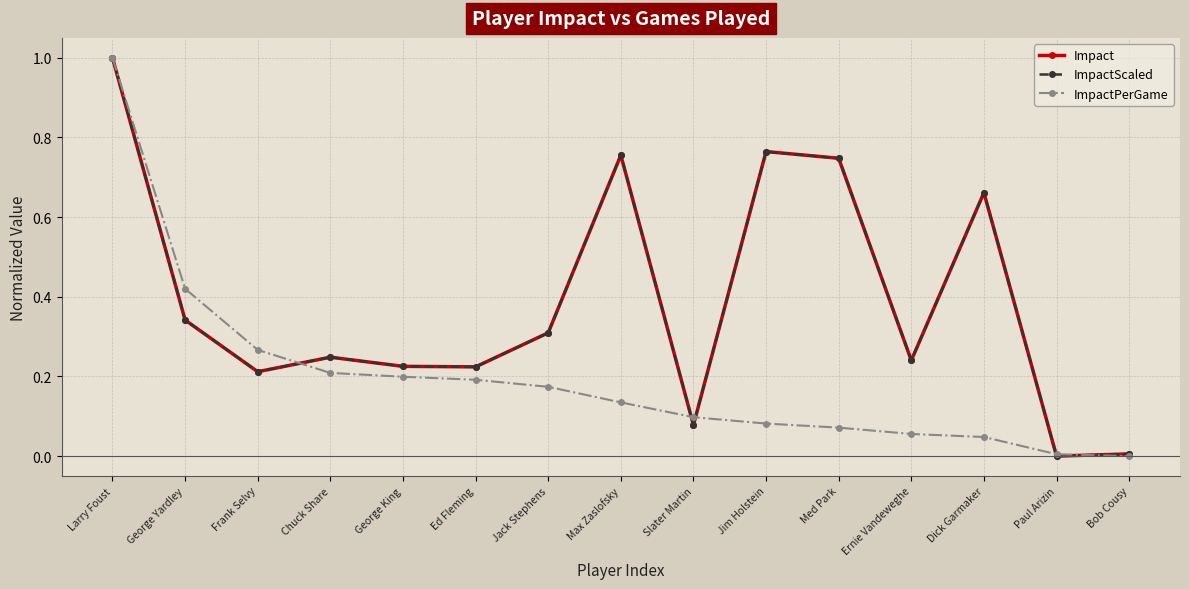

What is the label of the 10th point from the left?

Jim Holstein